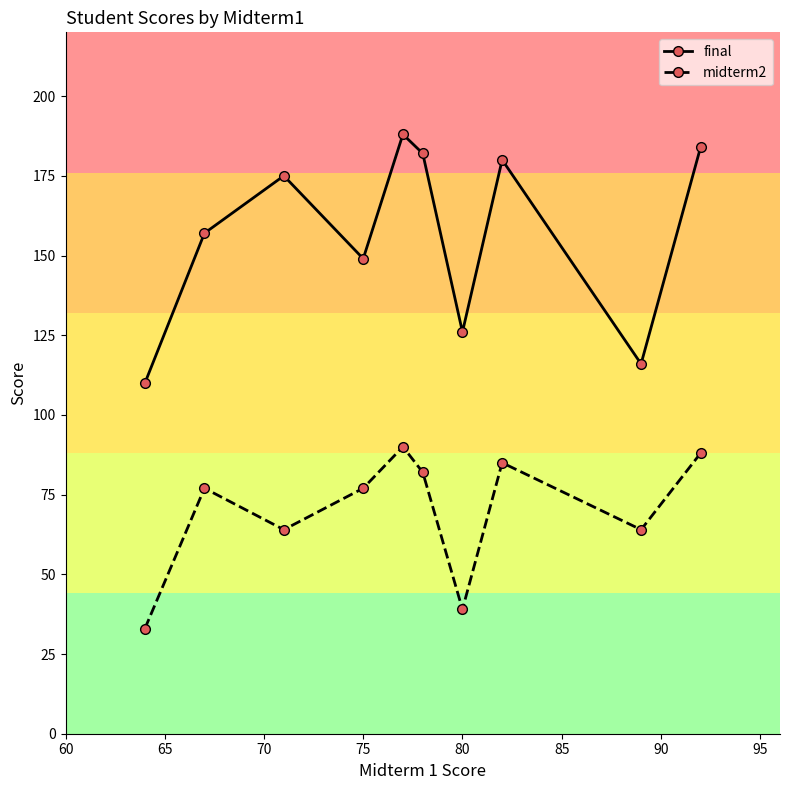

What are all the series names shown in the legend?

final, midterm2